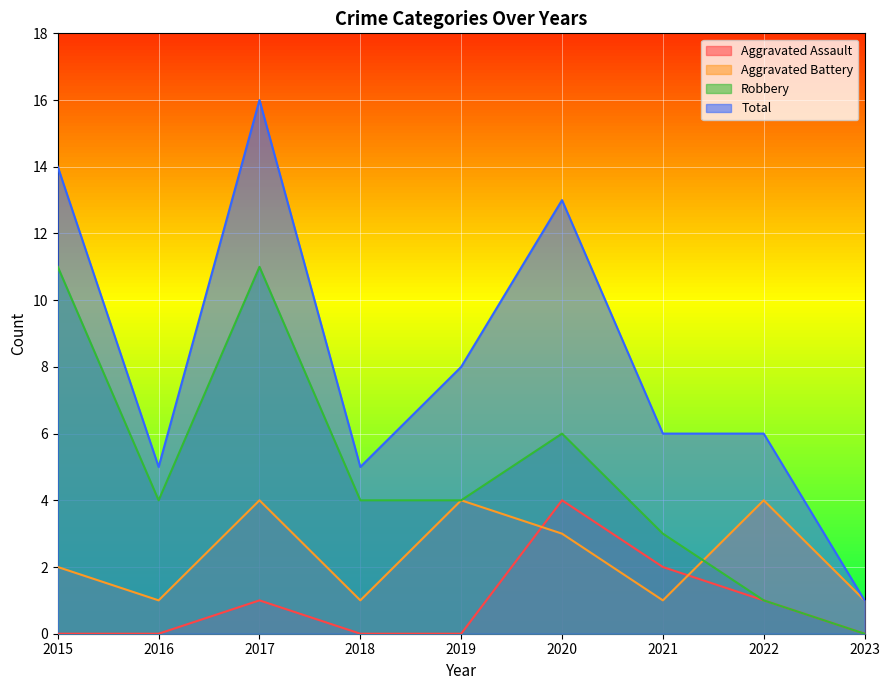

How many interior local valleys does the Robbery series have?

1